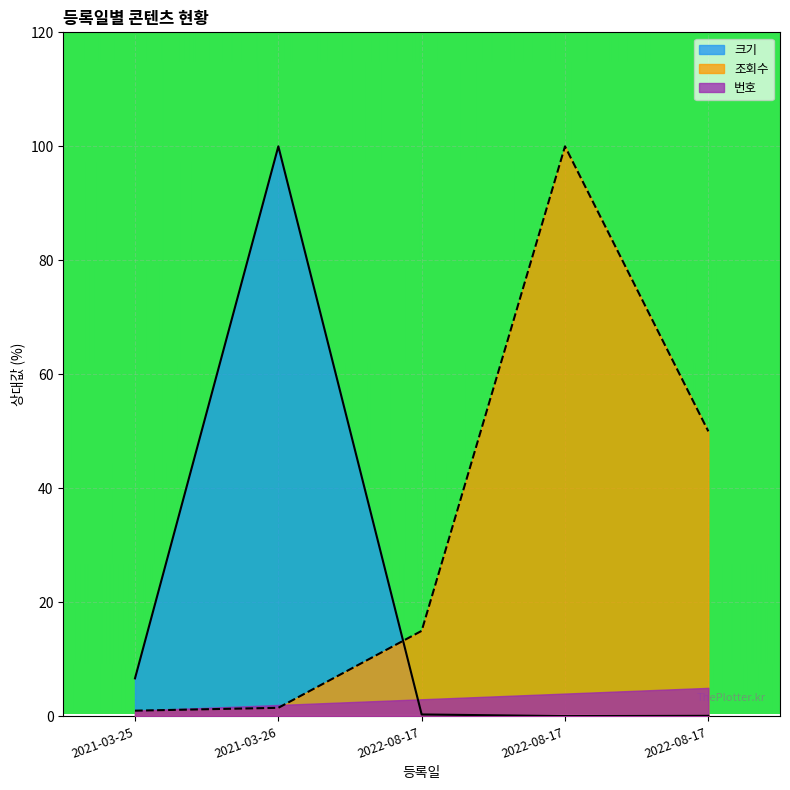

What is the label of the 4th point from the right?

2021-03-26